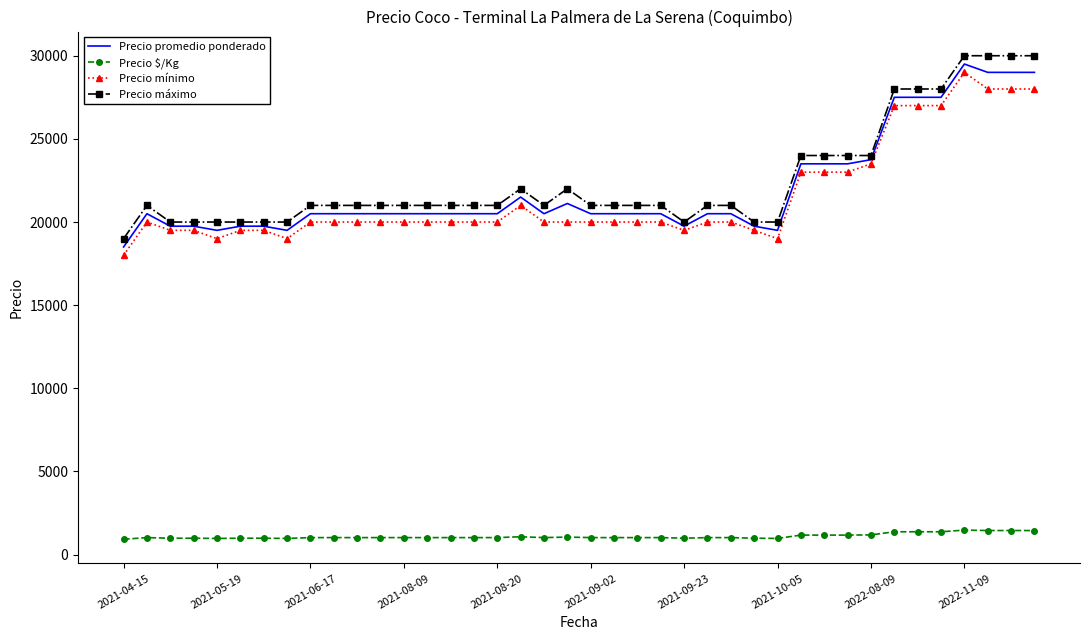

True or false: Precio $/Kg has more than 2 points higher than both neighbors.

True